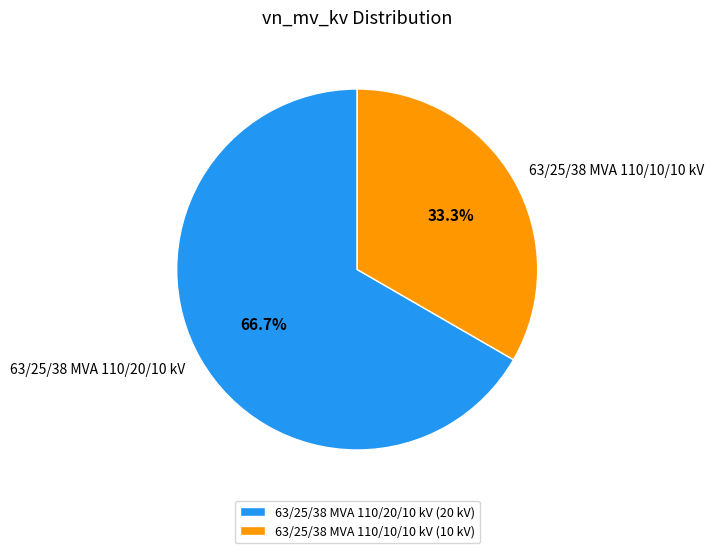

What is the ratio of the value at 63/25/38 MVA 110/10/10 kV to the value at 63/25/38 MVA 110/20/10 kV?

0.5